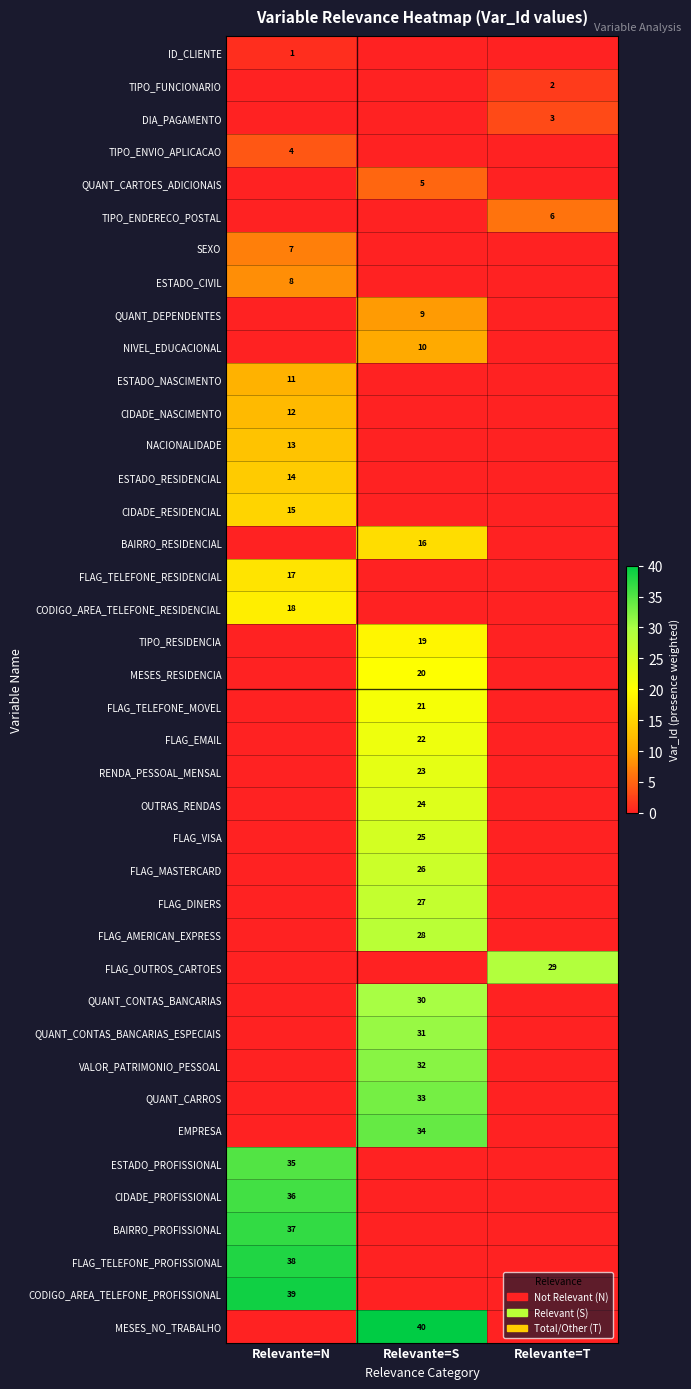

At how many categories does at least one series exceed 36?

2